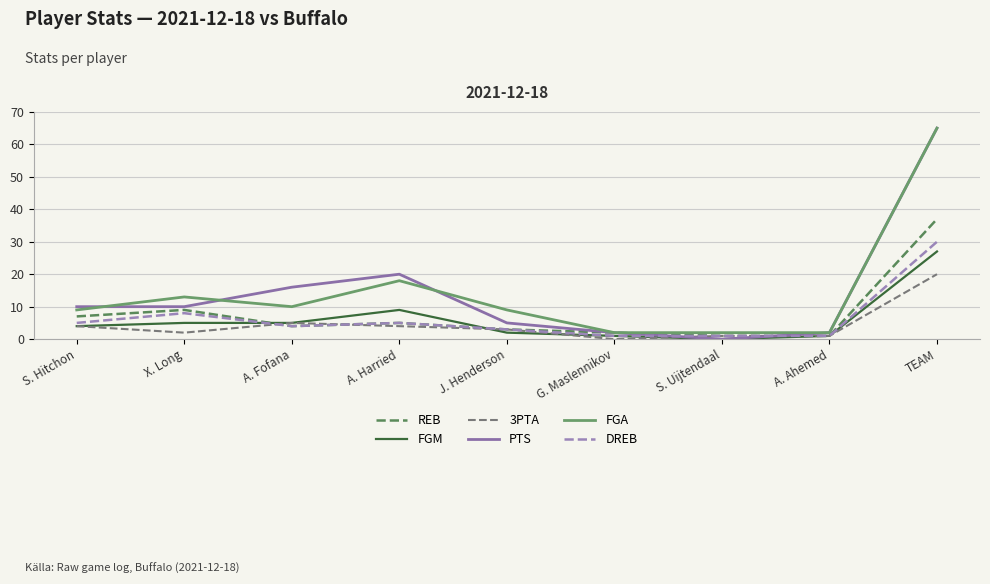

Is it true that 3PTA equals 1 at S. Uijtendaal?

True